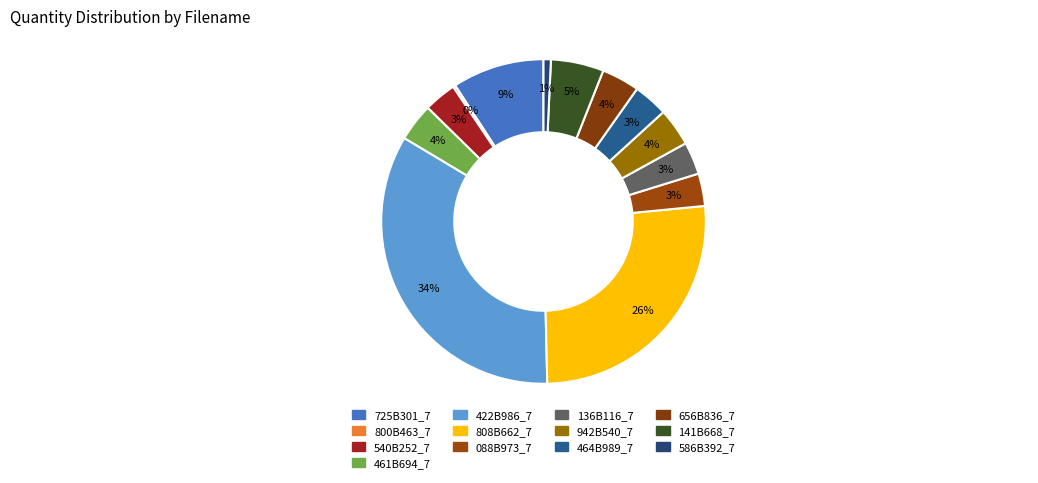

To the nearest percent, what portion does 540B252_7 represent?

3%